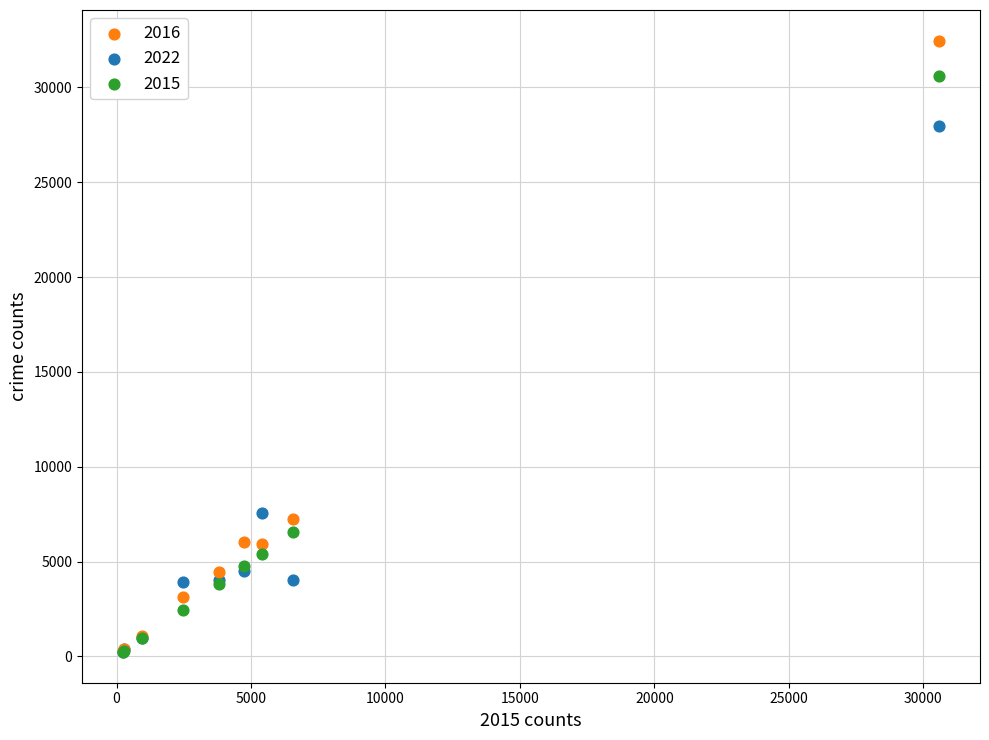

What are all the series names shown in the legend?

2016, 2022, 2015